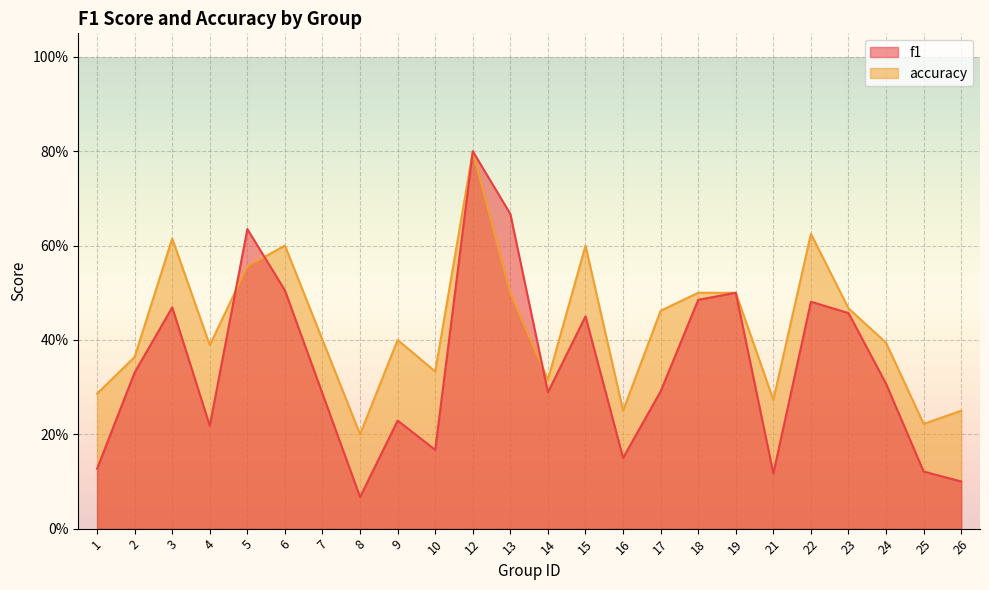

Which category has the highest value in the accuracy series?

12